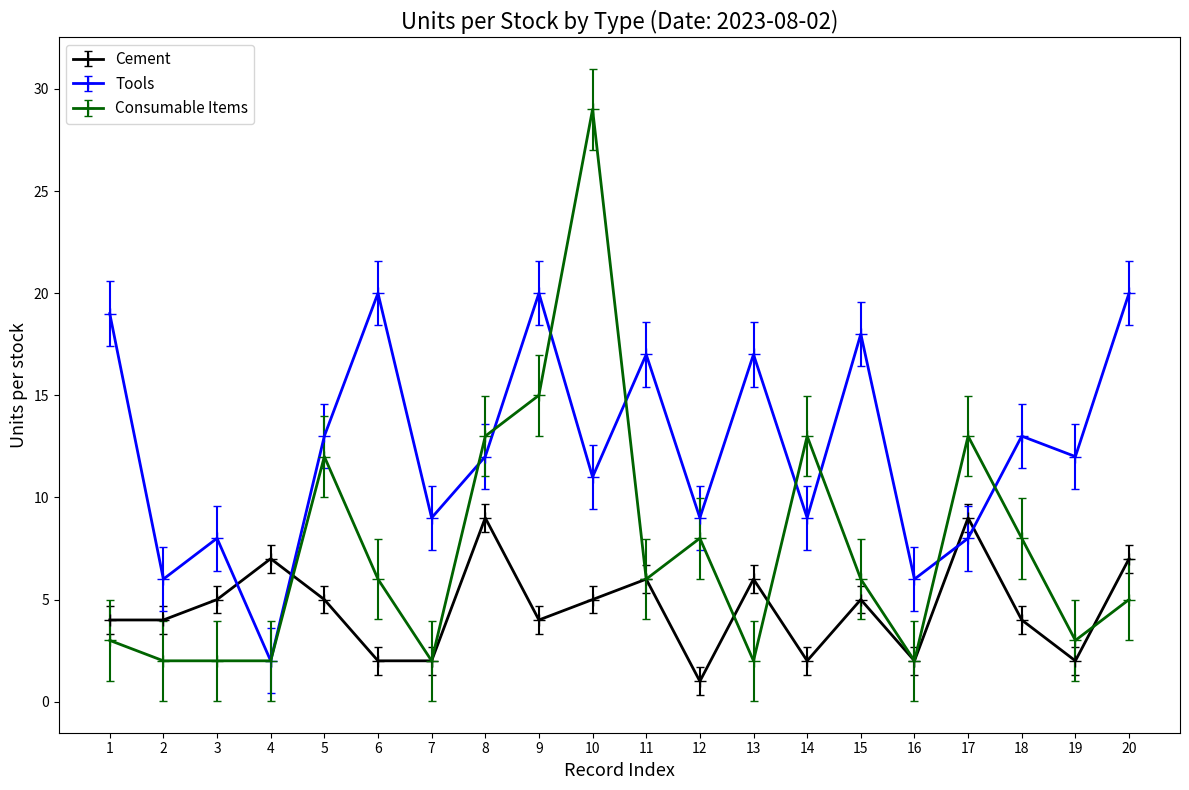

At which label is Tools closest to 11?

10